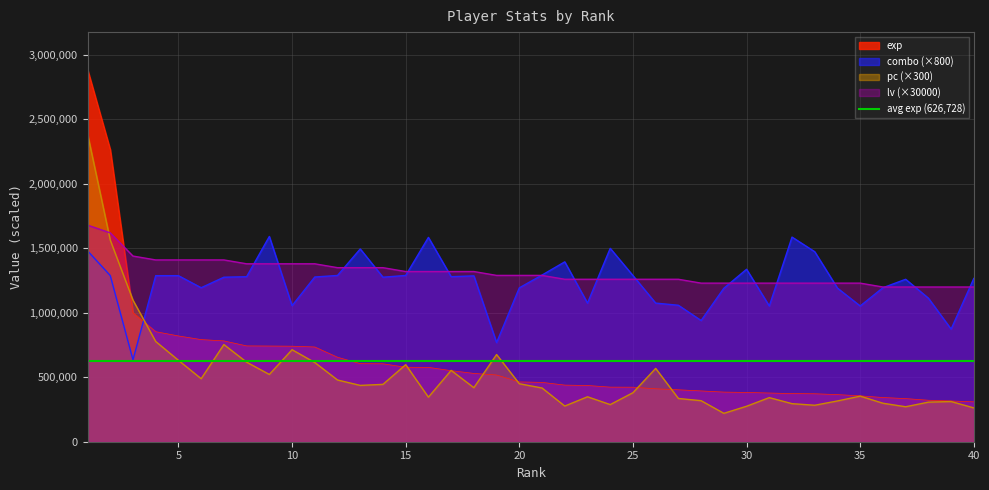

What is the value of the exp point at the 40th from the left?

309209